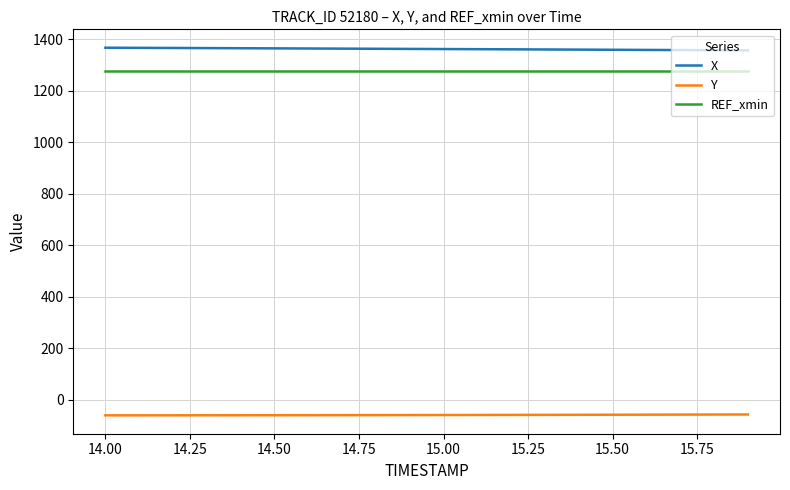

What is the lowest value of the Y series?

-61.2